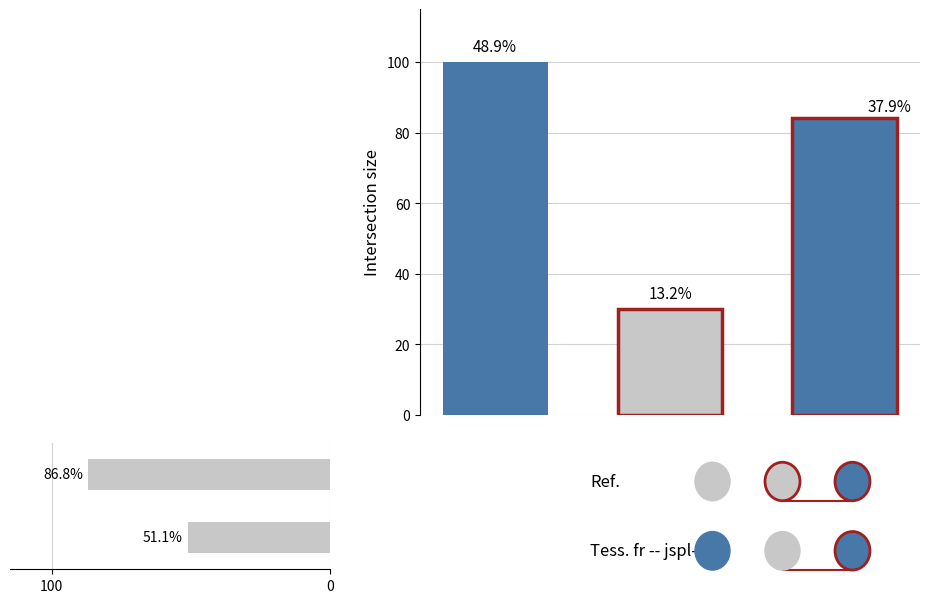

Where does the data first go above 86?

100